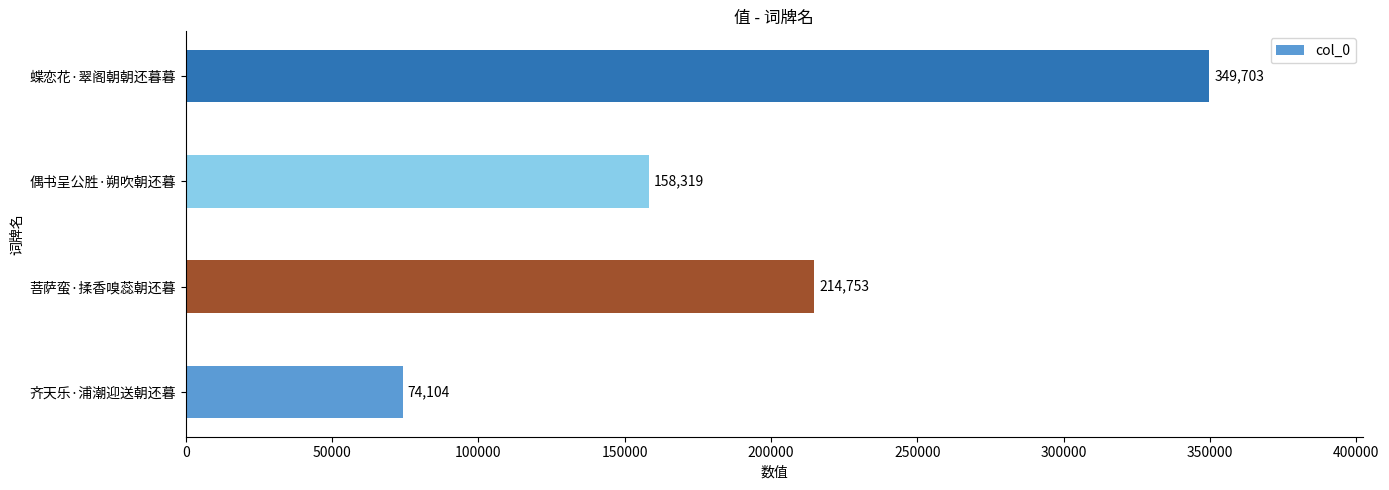

Which category has the highest value across all series?

蝶恋花·翠阁朝朝还暮暮